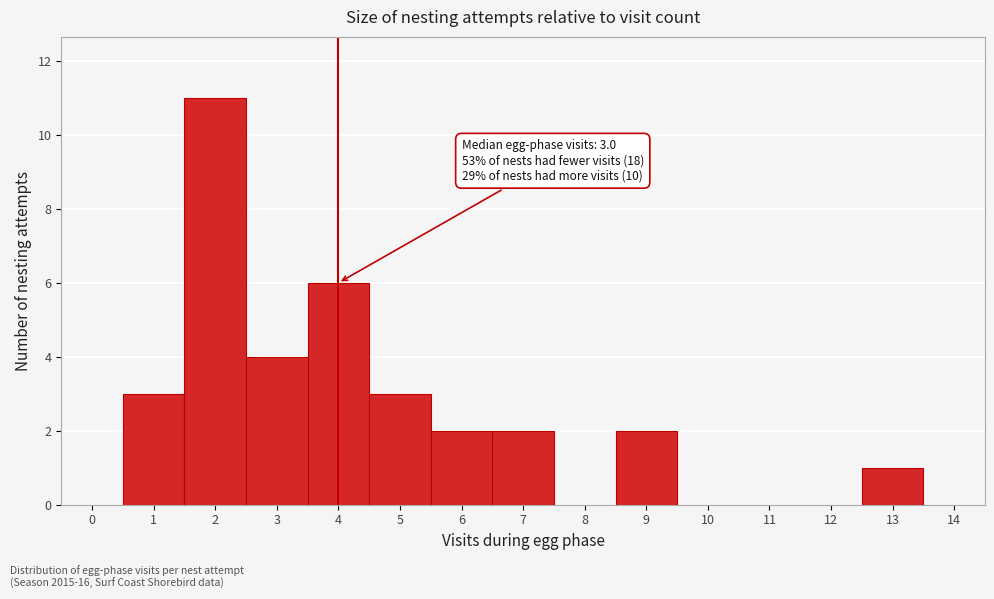

Reading left to right, transcribe all the data shown in this chart.

0=0	1=3	2=11	3=4	4=6	5=3	6=2	7=2	8=0	9=2	10=0	11=0	12=0	13=1	14=0